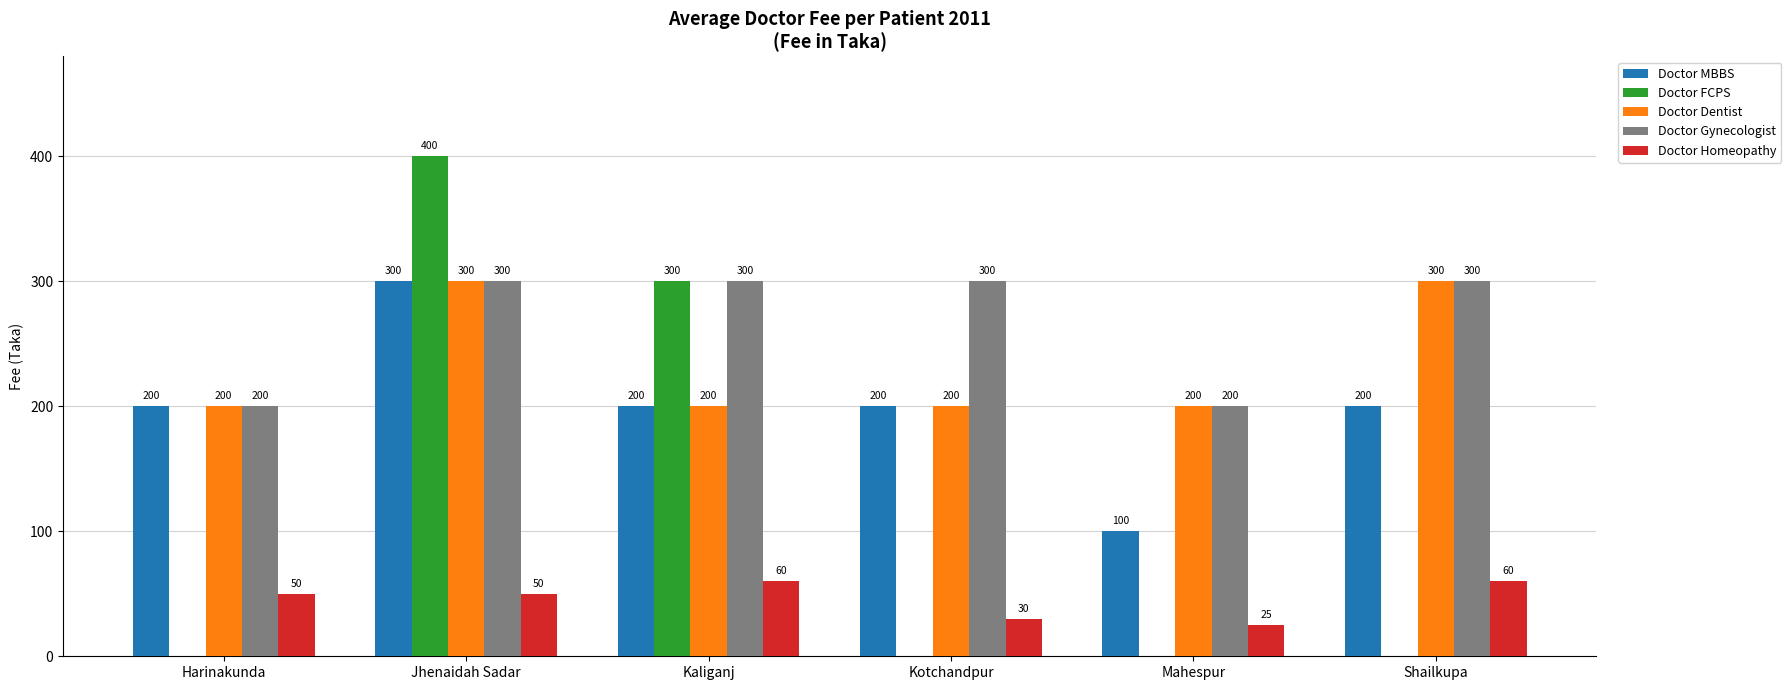

What is the sum of all Doctor FCPS values?

700